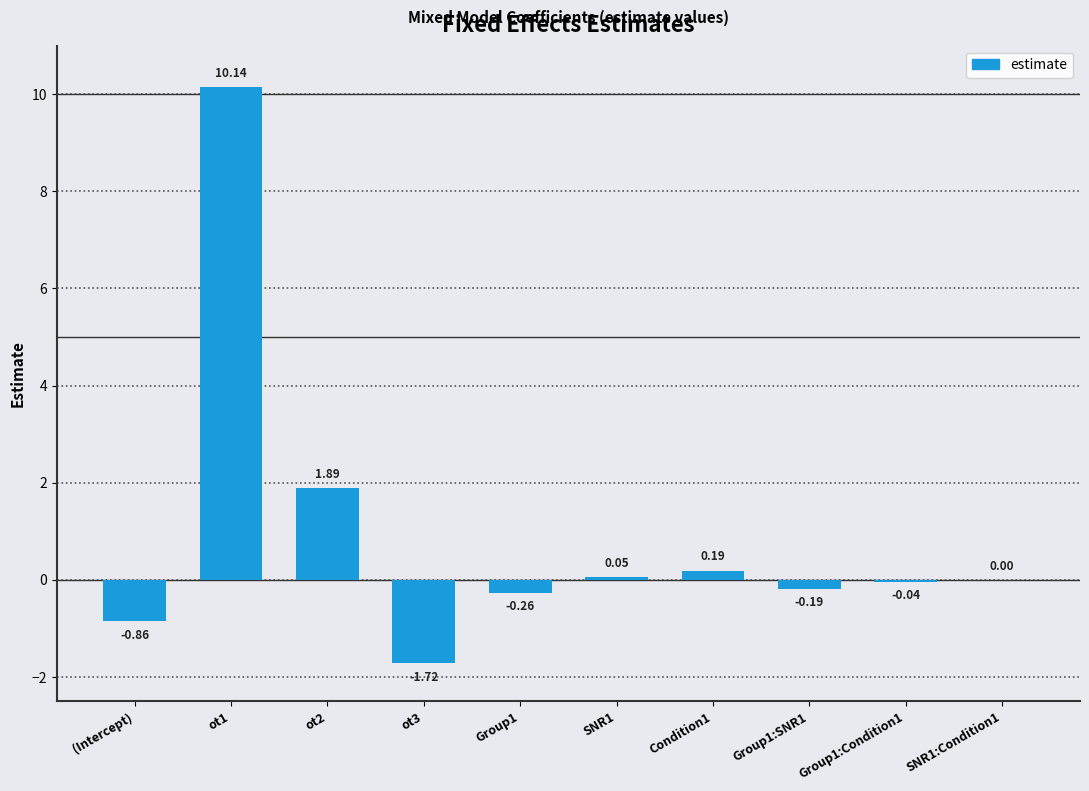

The chart shows a value of 5.3 at ot1. True or false?

False